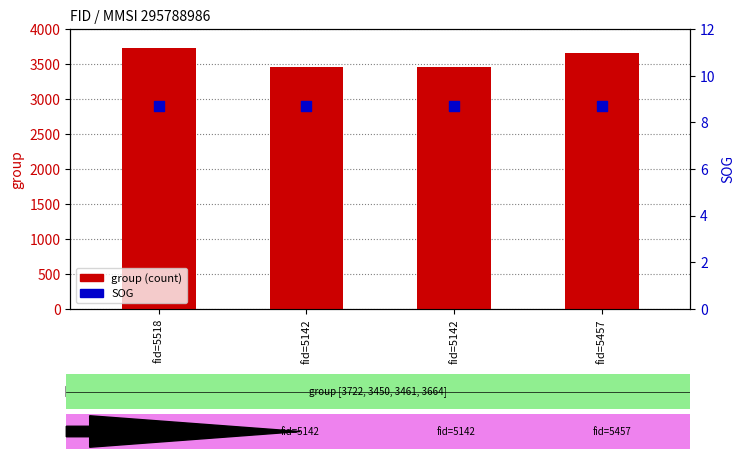

What is the total value across all series at fid=5142?

3458.7